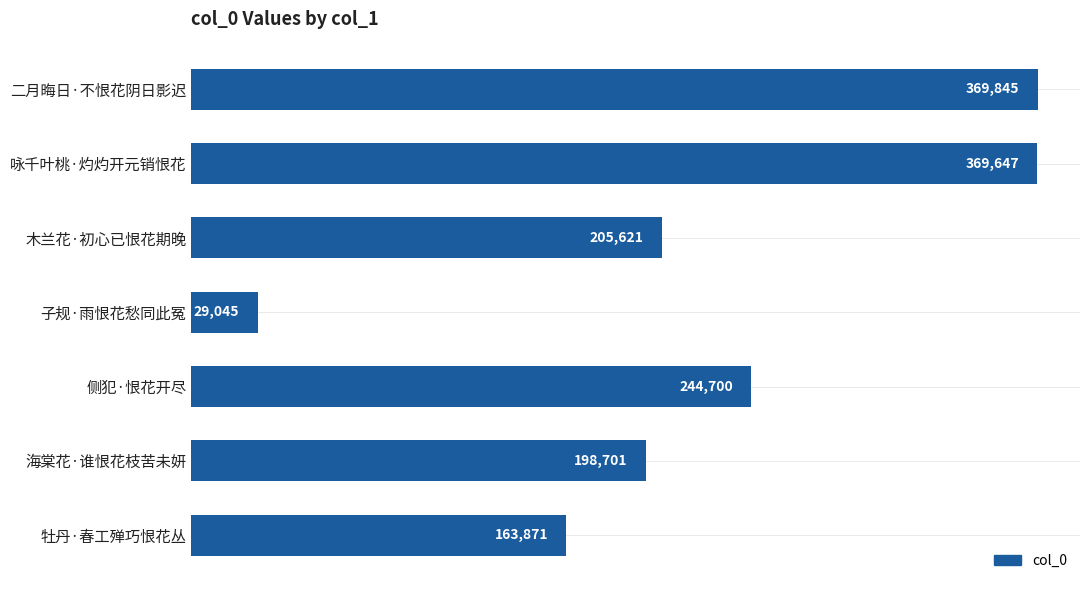

List the labels in order of value, largest first.

二月晦日·不恨花阴日影迟, 咏千叶桃·灼灼开元销恨花, 侧犯·恨花开尽, 木兰花·初心已恨花期晚, 海棠花·谁恨花枝苦未妍, 牡丹·春工殚巧恨花丛, 子规·雨恨花愁同此冤